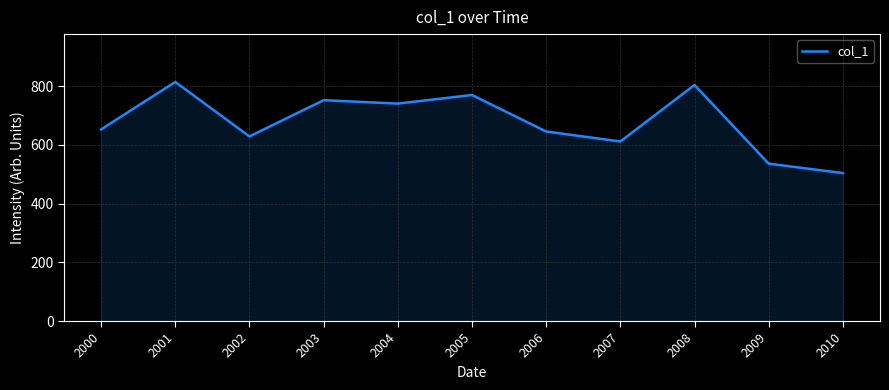

True or false: there are more than 0 points higher than both neighbors.

True